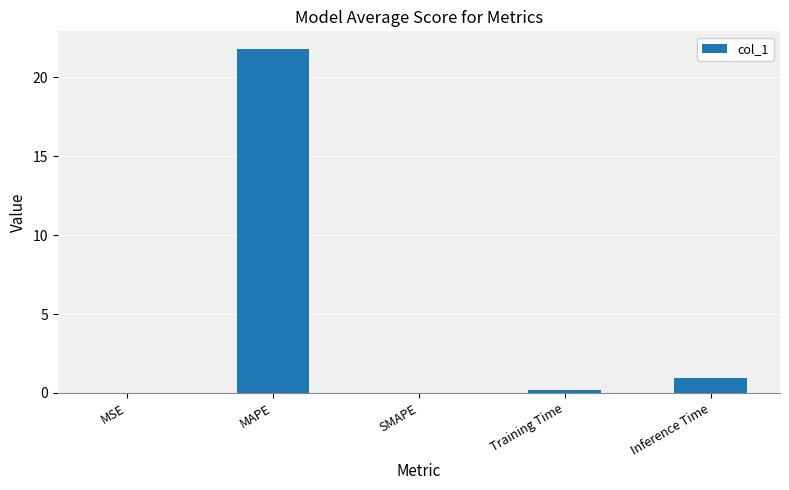

What is the greatest value displayed?

21.8